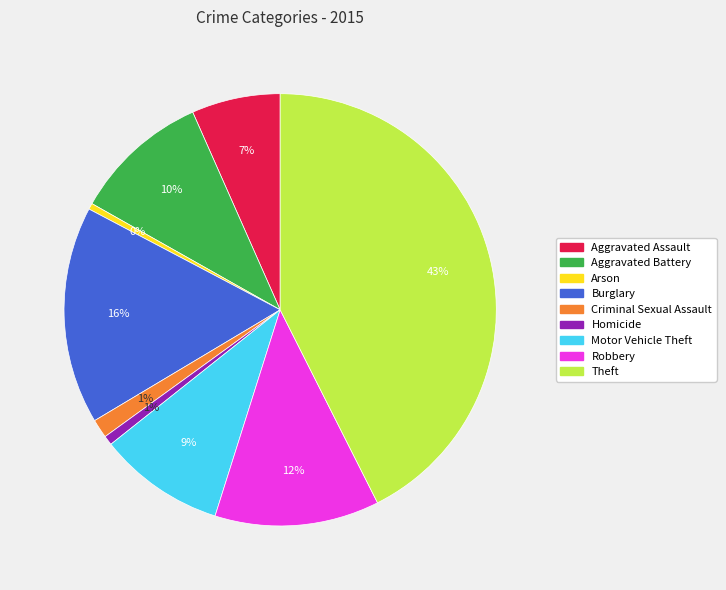

To the nearest percent, what is the combined percentage of Homicide and Criminal Sexual Assault?

2%